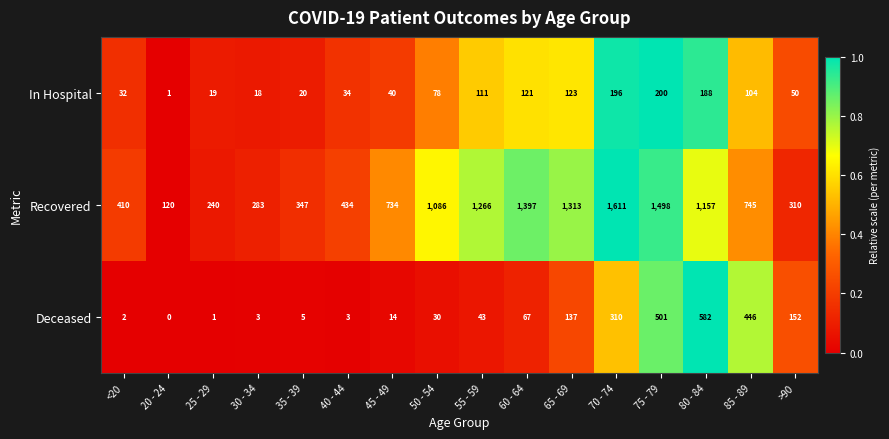

Is it true that Deceased equals 5 at 35 - 39?

True